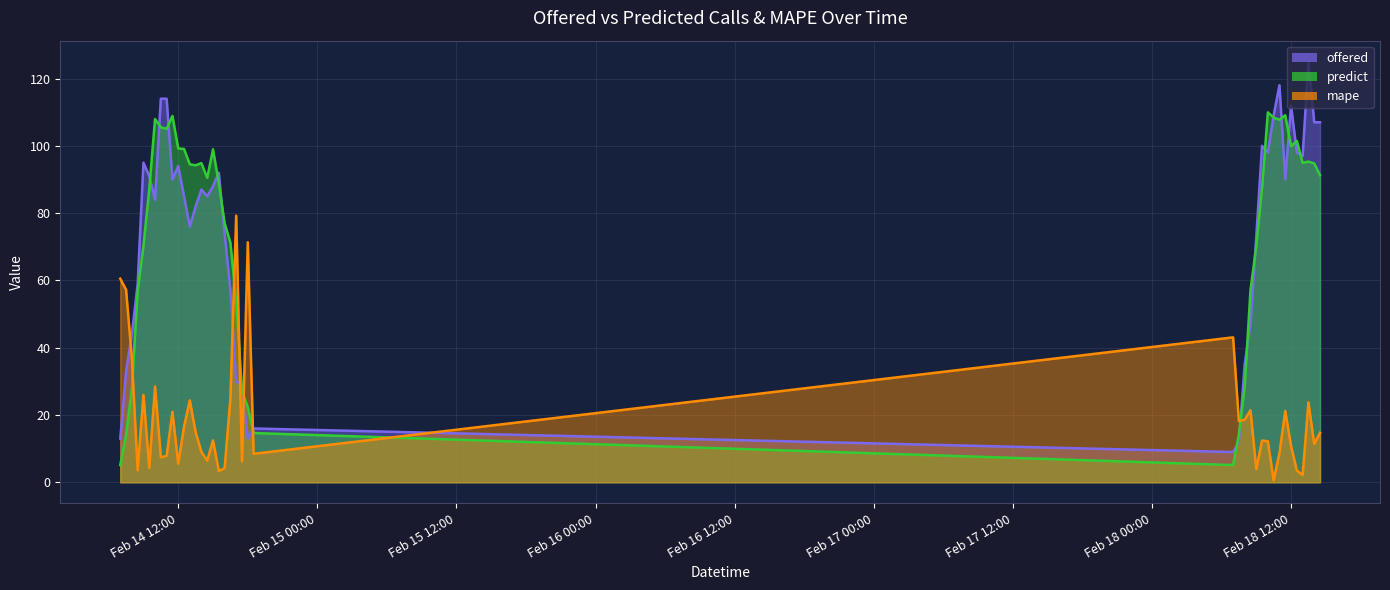

What is the difference between the maximum and second lowest values in the predict series?

104.8